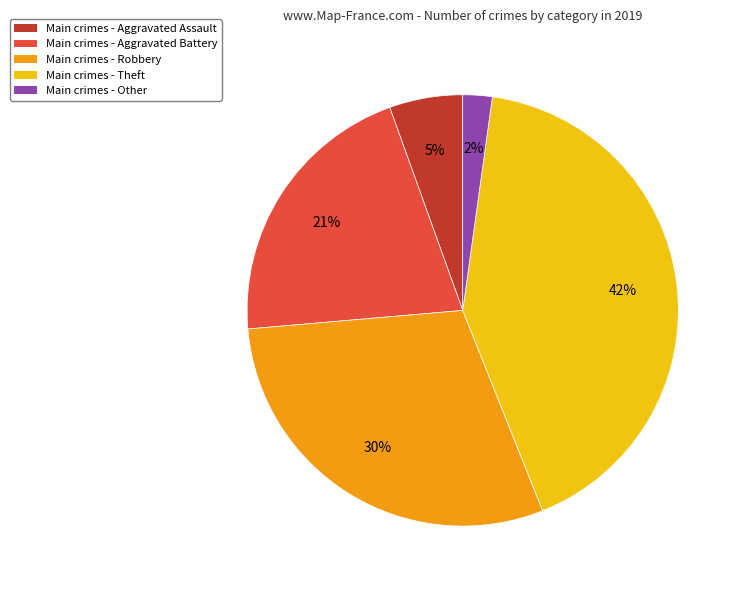

Approximately how many times larger is the value at Main crimes - Robbery compared to Main crimes - Aggravated Battery?

1.4